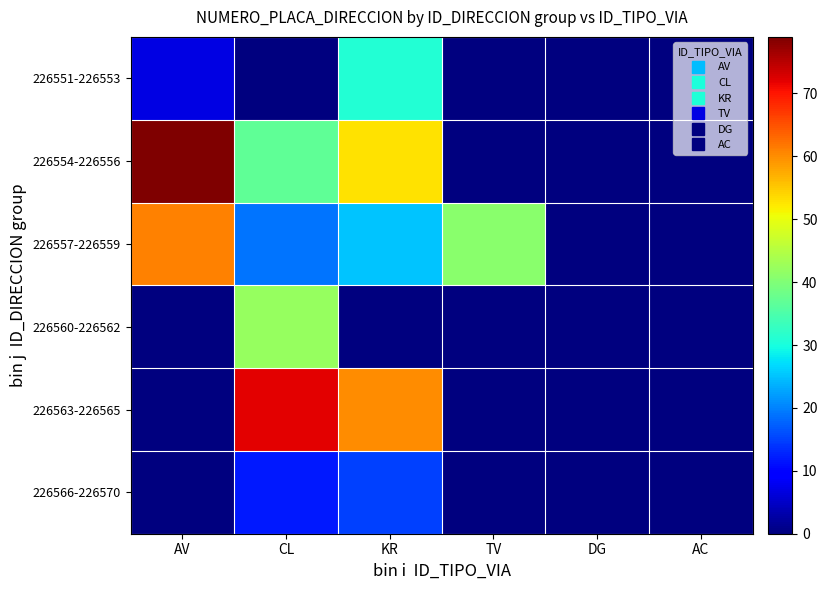

Reading left to right, list all the values displayed in this chart.

226551-226553: AV=7	CL=0	KR=31	TV=0	DG=0	AC=0
226554-226556: AV=79	CL=37	KR=53	TV=0	DG=0	AC=0
226557-226559: AV=61	CL=19	KR=25	TV=41	DG=0	AC=0
226560-226562: AV=0	CL=42	KR=0	TV=0	DG=0	AC=0
226563-226565: AV=0	CL=72	KR=60	TV=0	DG=0	AC=0
226566-226570: AV=0	CL=12	KR=15	TV=0	DG=0	AC=0